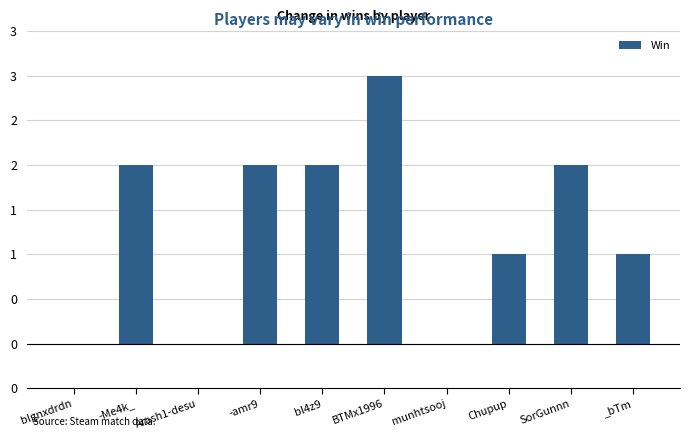

What is the sum of all values?

13